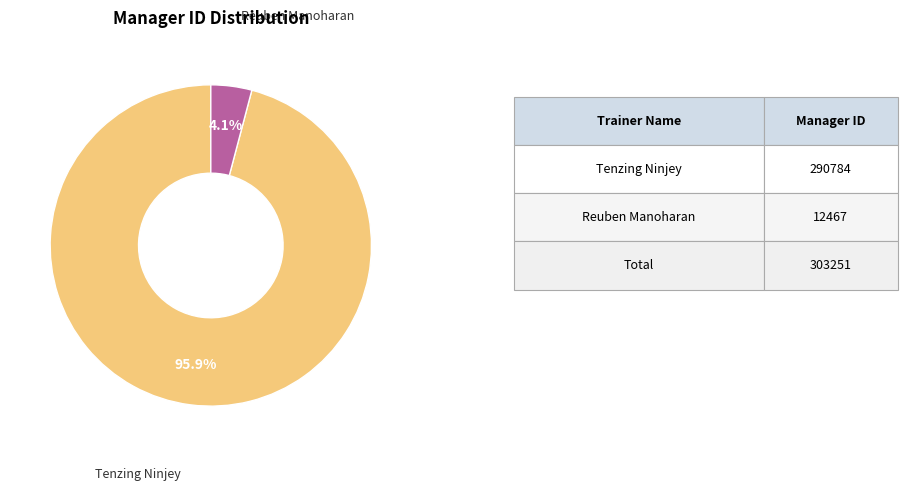

How many segments does this pie chart have?

2